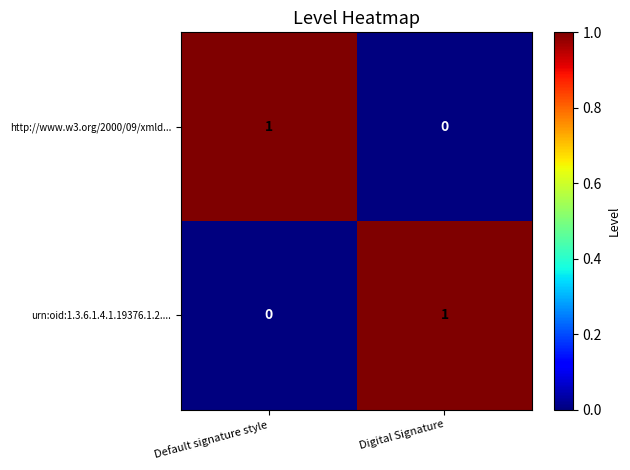

True or false: http://www.w3.org/2000/09/xmld... has a value of 2 at Default signature style.

False